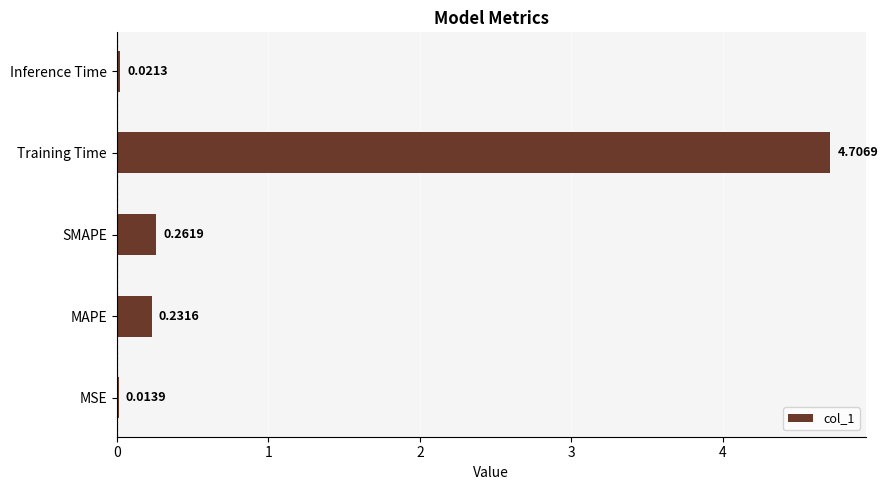

Which label corresponds to the largest value in the chart?

Training Time